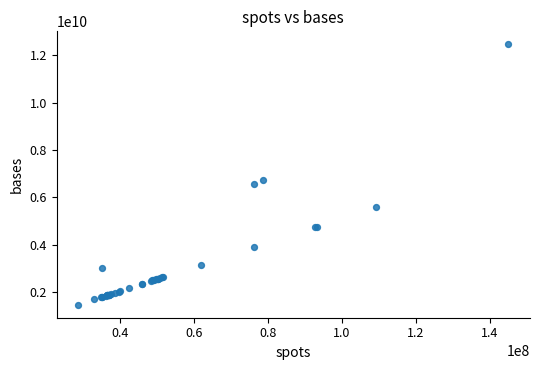

What Y value in the scatter plot is closest to 6965928349?

6751477816